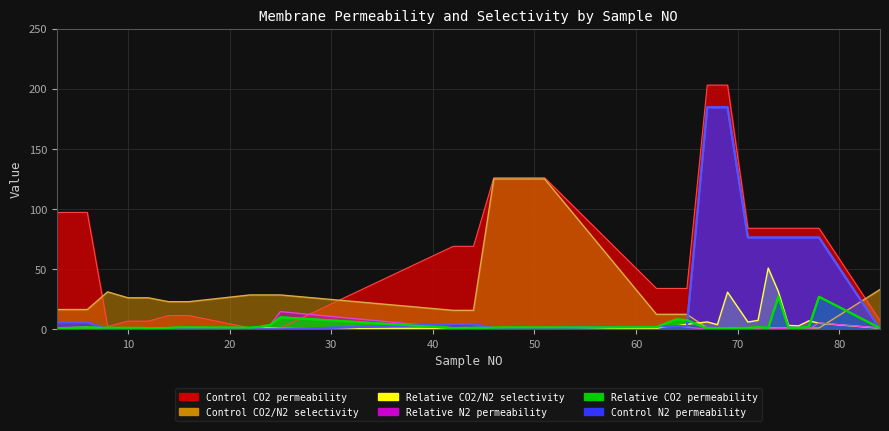

At which label does Control N2 permeability first exceed 2?

3